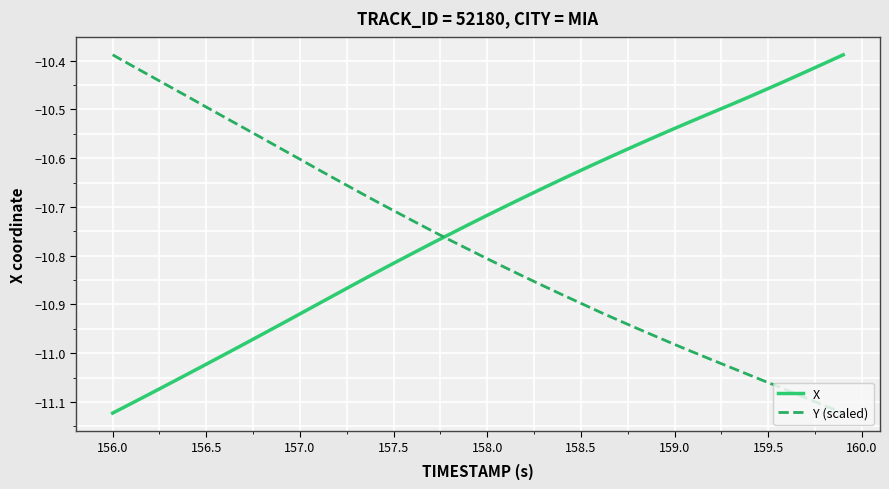

What is the difference between the maximum and minimum values in the X series?

0.7